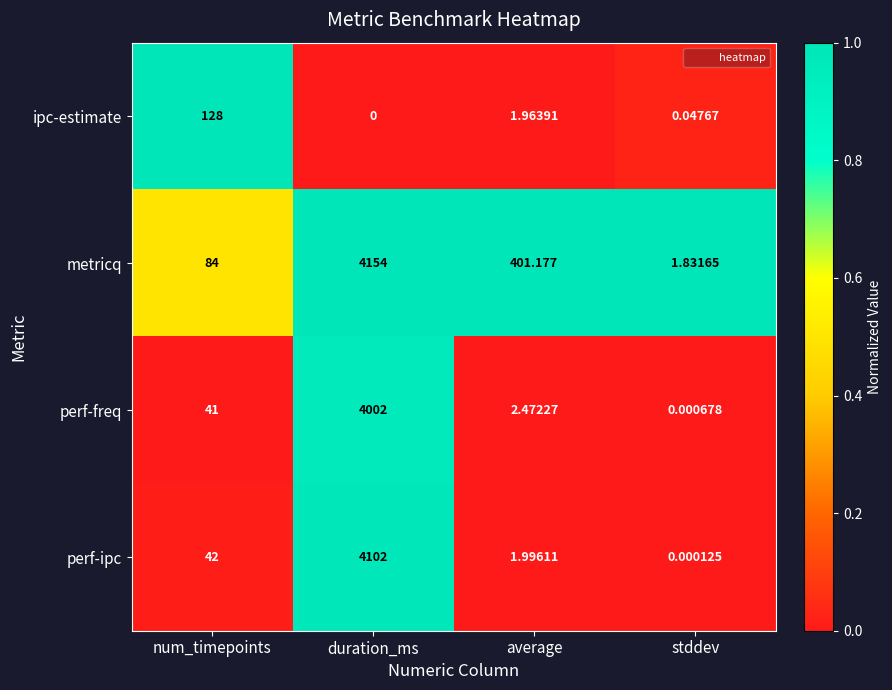

At which label is perf-ipc closest to 2051?

num_timepoints